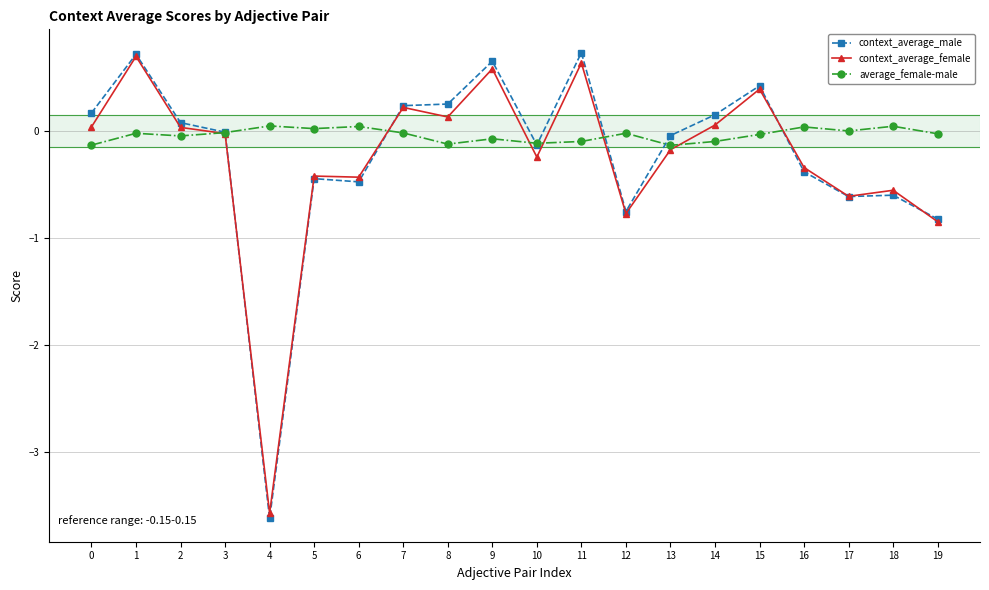

Which category has the lowest value across all series?

4